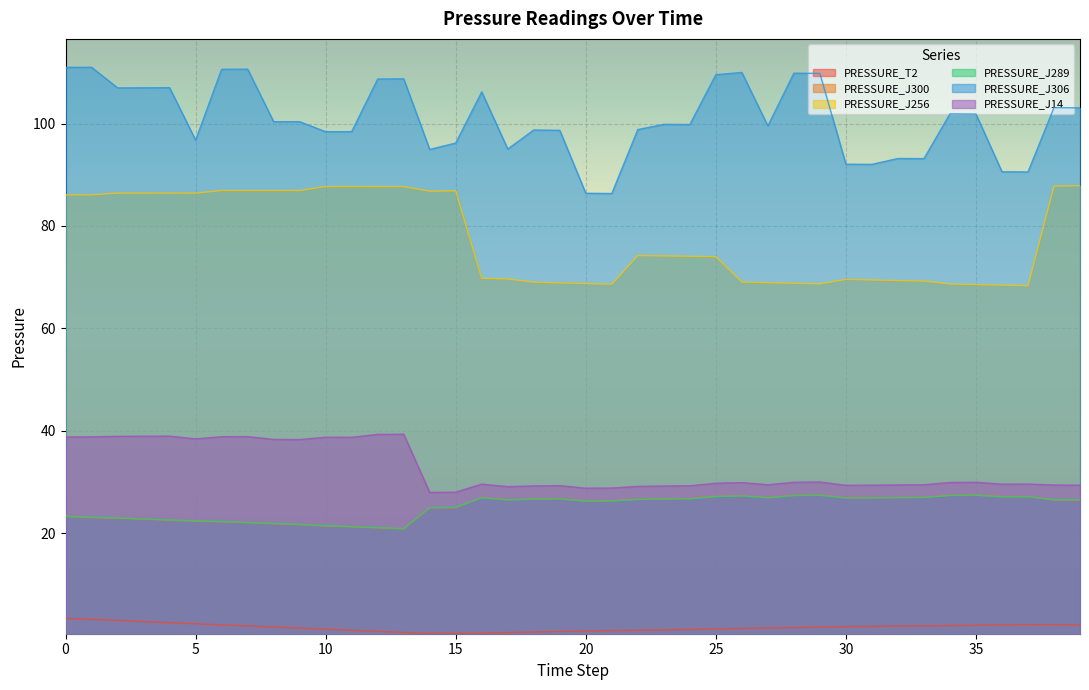

True or false: PRESSURE_J306 and PRESSURE_T2 intersect in this chart.

False